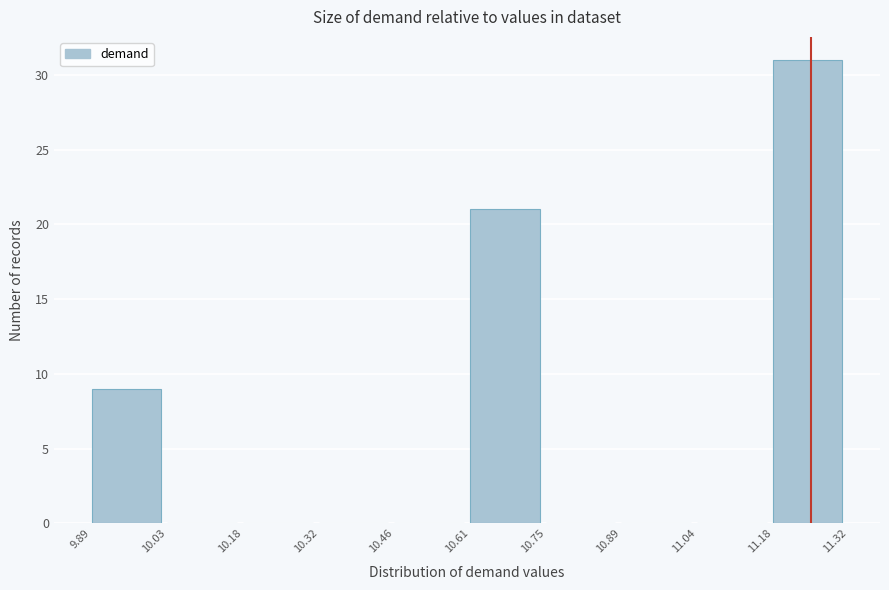

Reading left to right, transcribe this chart: for each bar, give the range it covers on the x-axis and its height. The values are not printed on the chart, so give them approximately, as read against the axis.

9.89 to 10.03: 9
10.03 to 10.18: 0
10.18 to 10.32: 0
10.32 to 10.46: 0
10.46 to 10.61: 0
10.61 to 10.75: 21
10.75 to 10.89: 0
10.89 to 11.04: 0
11.04 to 11.18: 0
11.18 to 11.32: 31